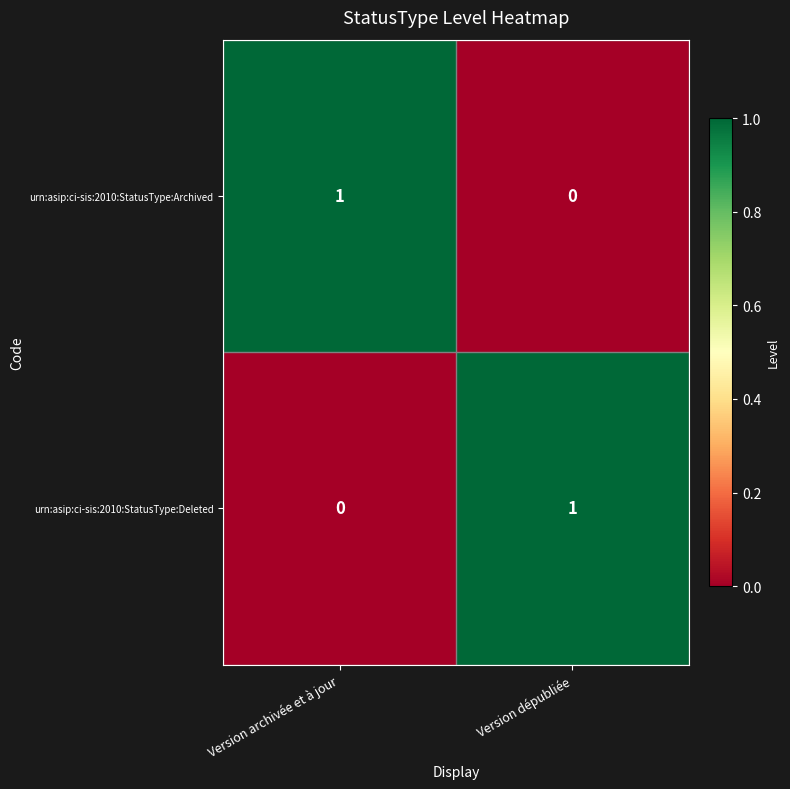

Where is urn:asip:ci-sis:2010:StatusType:Deleted nearest to the value 0?

Version archivée et à jour